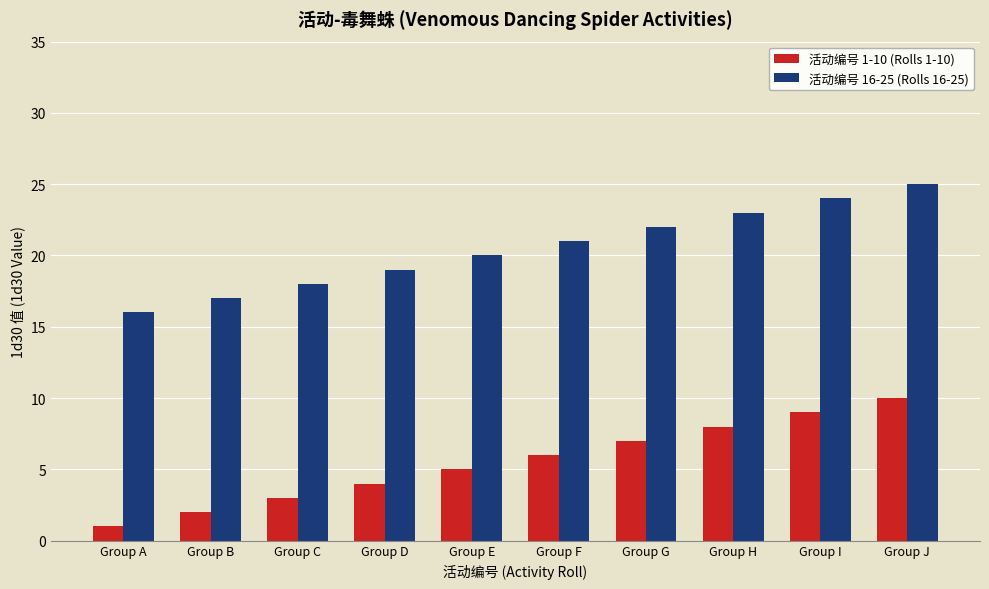

True or false: 活动编号 1-10 (Rolls 1-10) has a value of 10 at Group J.

True